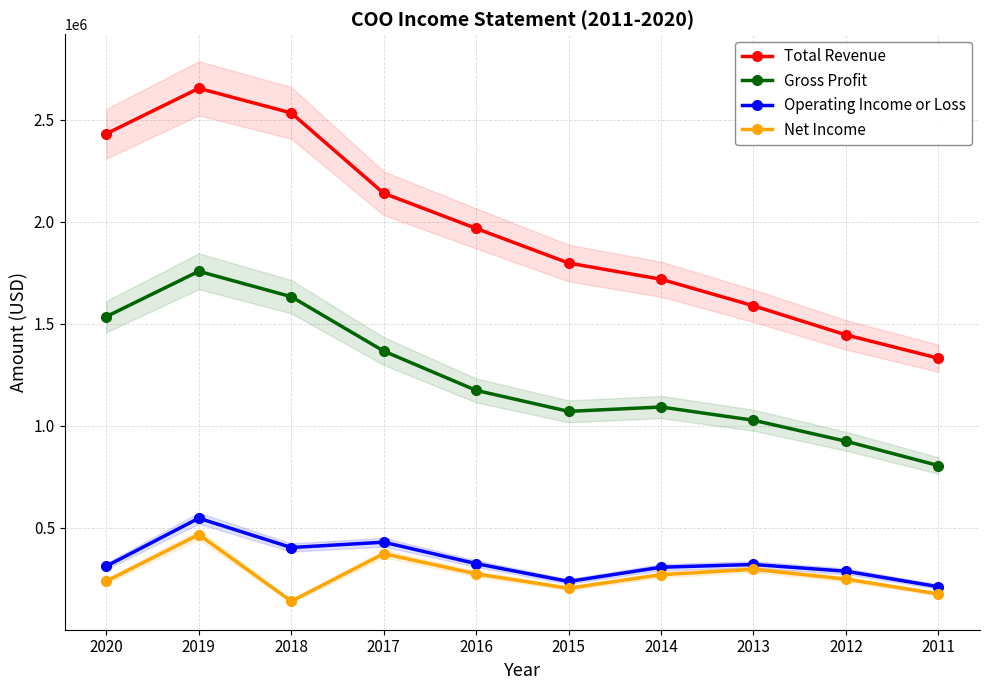

At 2014, list the series in order from smallest to largest.

Net Income, Operating Income or Loss, Gross Profit, Total Revenue